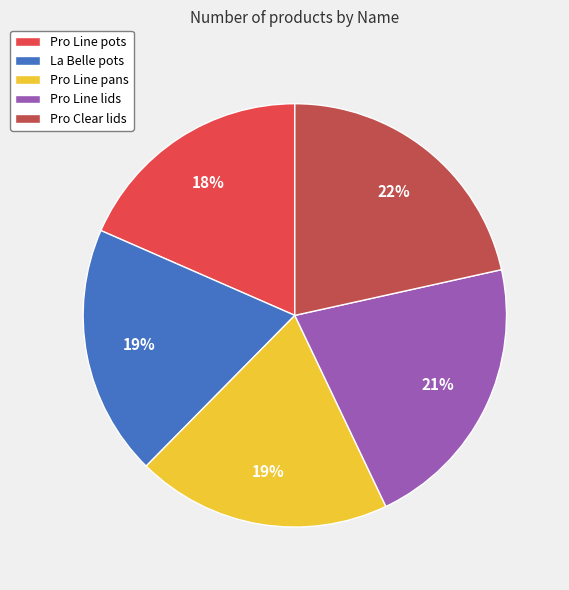

Which has a higher value, Pro Line pots or Pro Clear lids?

Pro Clear lids